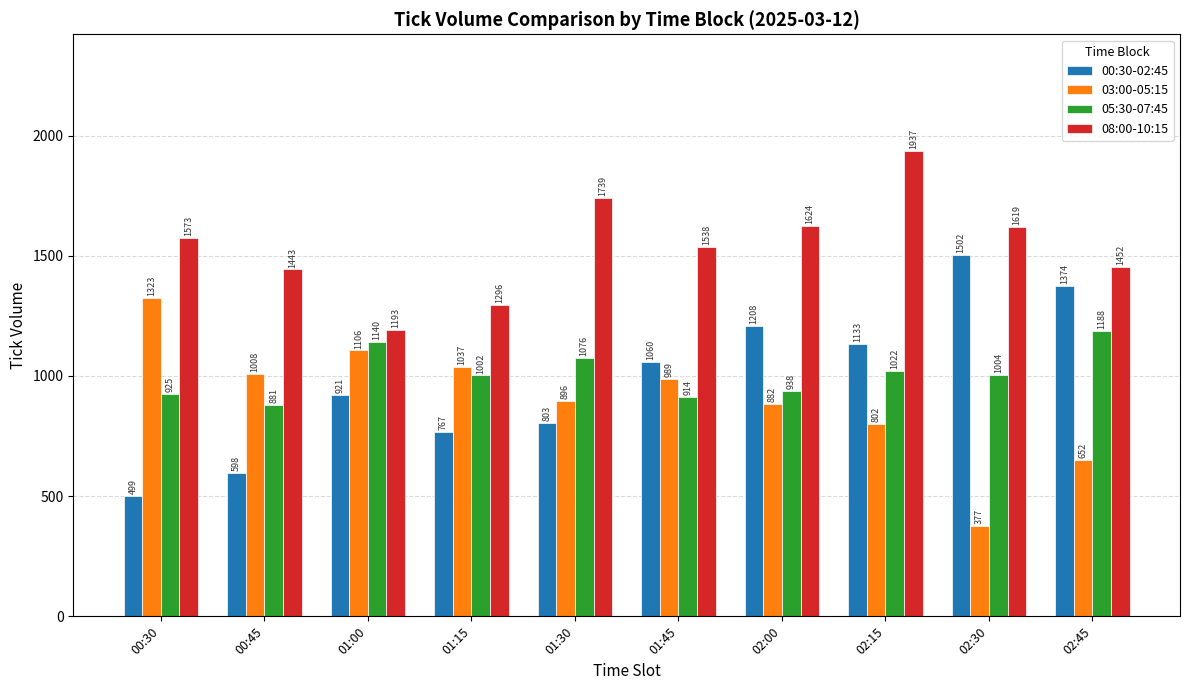

The value of 03:00-05:15 at 02:45 is 652. True or false?

True